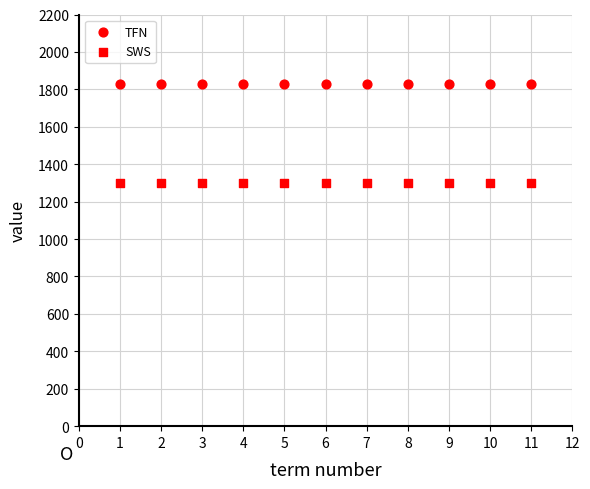

Count the number of points in this scatter plot.

22